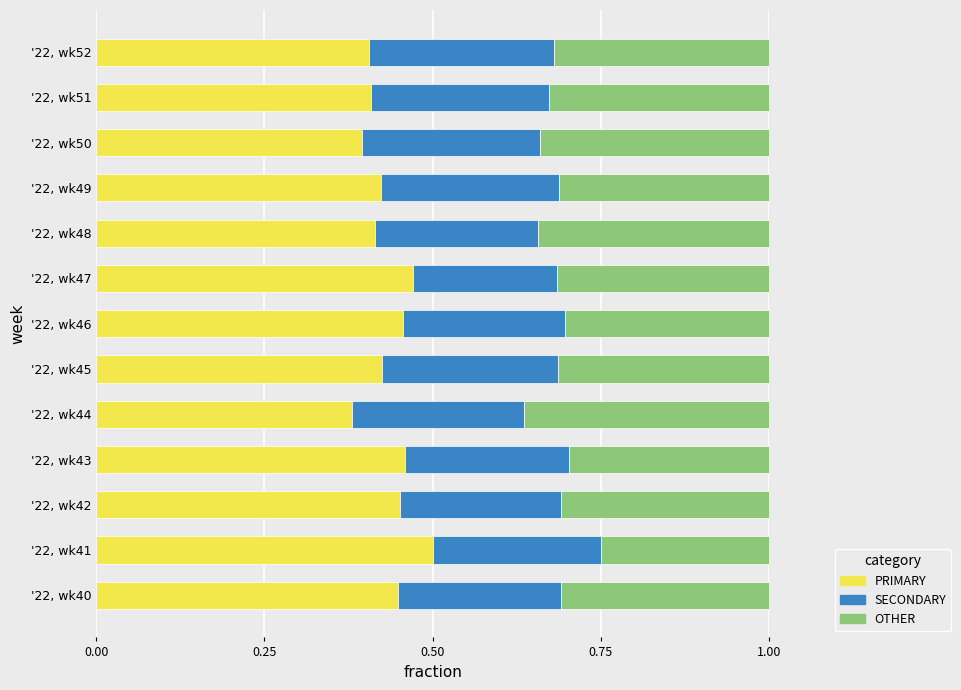

How many PRIMARY values are between 0 and 1?

13